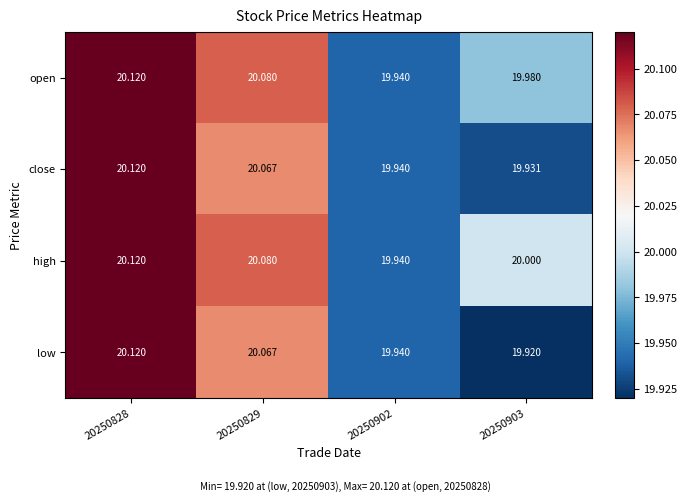

Which series changed the most between 20250829 and 20250903?

low